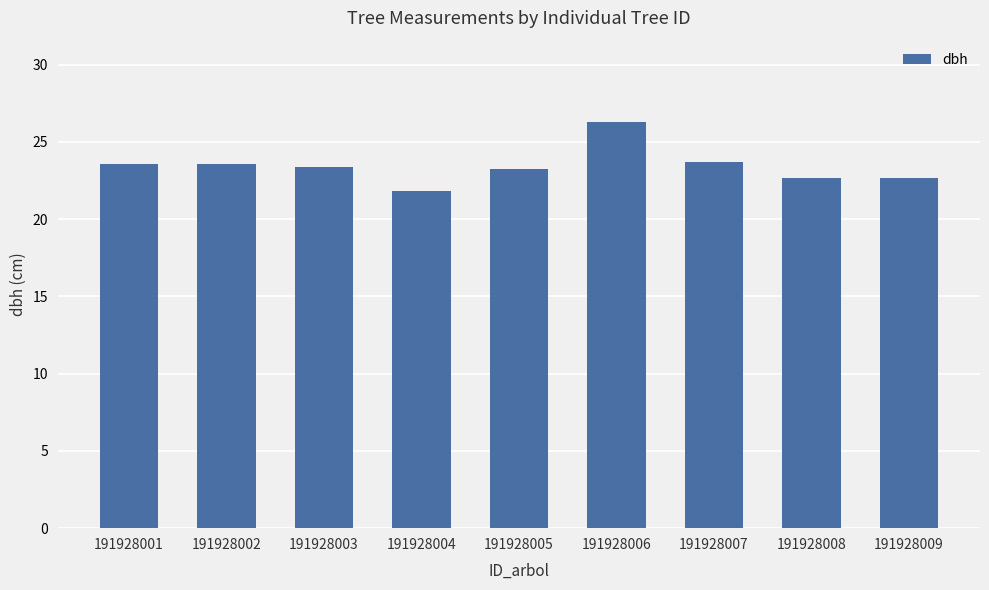

Approximately how many times larger is the value at 191928009 compared to 191928007?

1.0